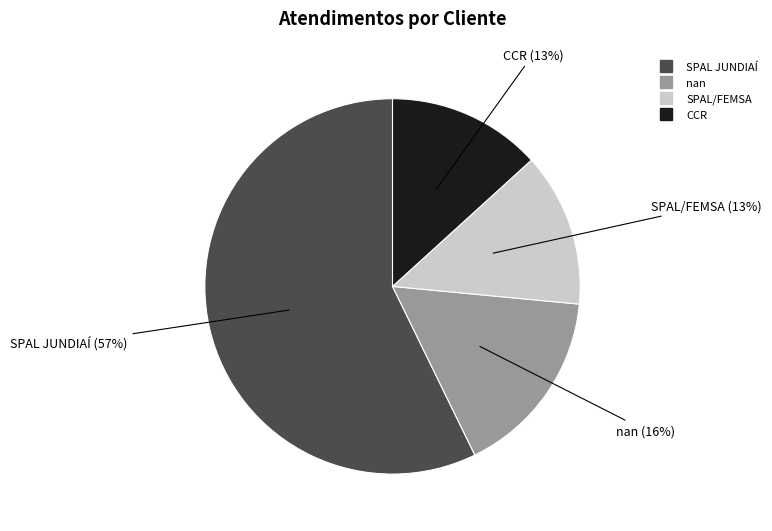

True or false: nan accounts for 16% of the total.

True